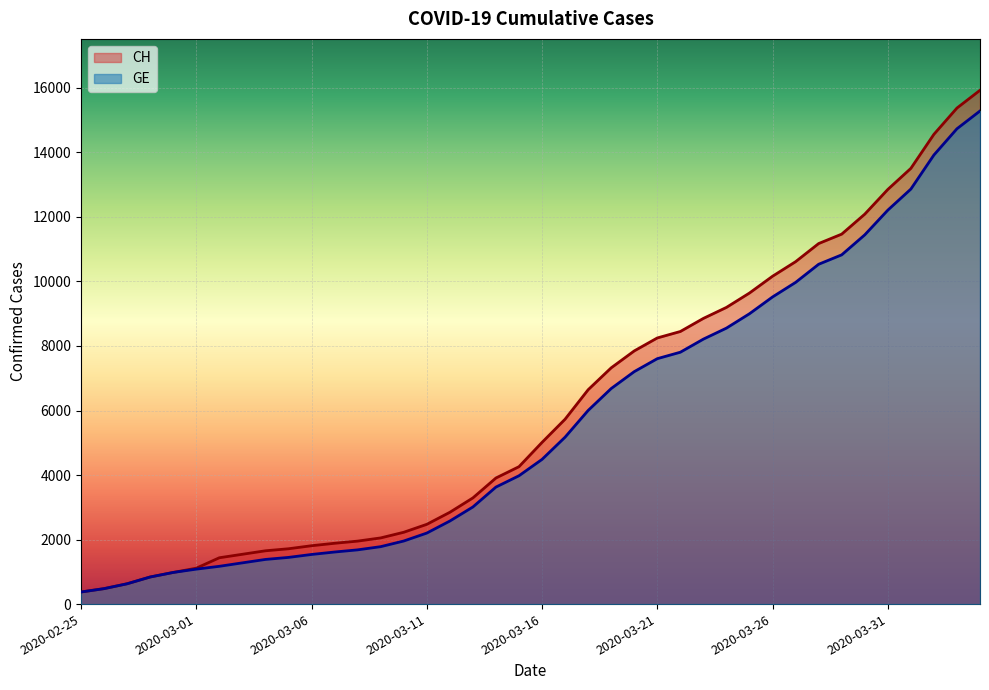

Reading left to right, what are all the values shown in this chart?

CH: 375	479	630	840	981	1113	1436	1544	1652	1715	1809	1885	1952	2051	2226	2472	2845	3291	3908	4259	5012	5731	6644	7323	7847	8249	8449	8855	9196	9642	10162	10613	11175	11467	12086	12852	13505	14561	15375	15926
GE: 375	479	630	840	981	1083	1171	1278	1384	1447	1538	1614	1681	1780	1955	2201	2574	3010	3627	3978	4485	5174	6002	6681	7205	7607	7807	8213	8554	9000	9520	9971	10533	10825	11444	12210	12863	13919	14733	15284